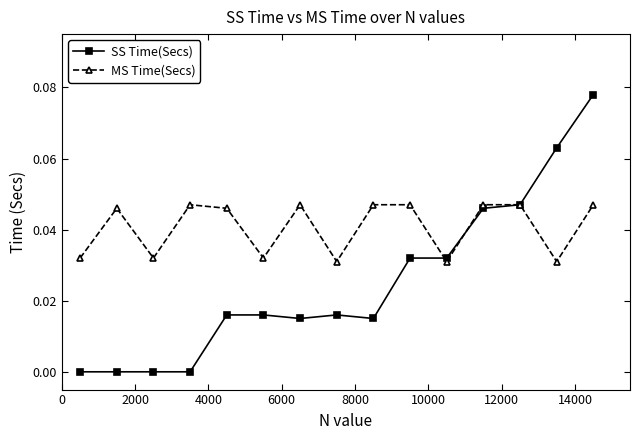

Which series has the widest spread of values?

SS Time(Secs)